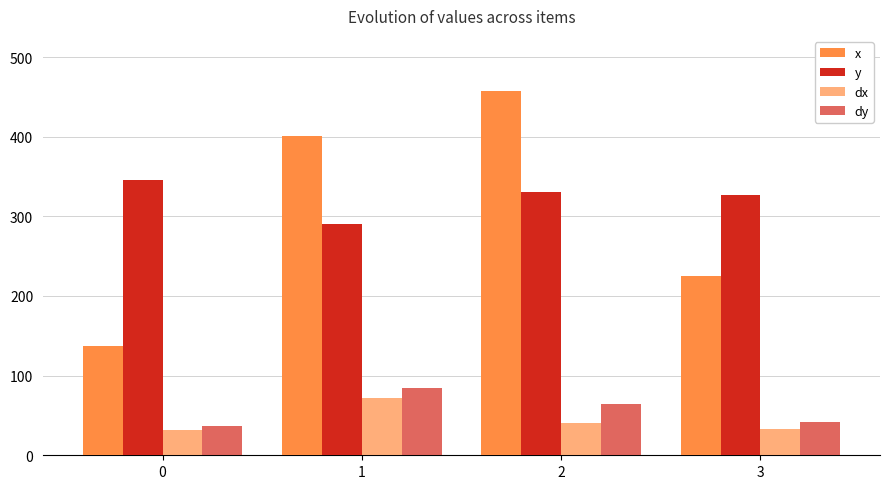

Is it true that dy equals 84.3 at 1?

True